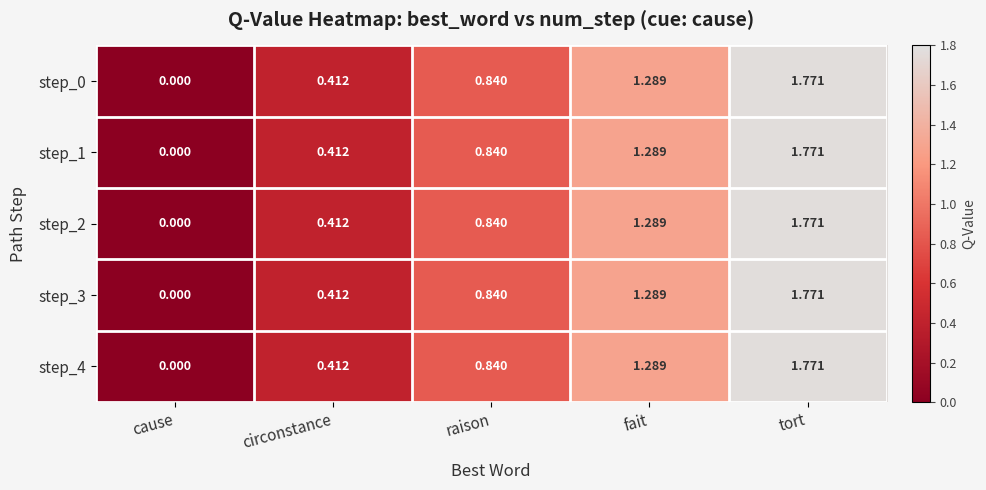

Rank the categories by step_2 value from highest to lowest.

tort, fait, raison, circonstance, cause